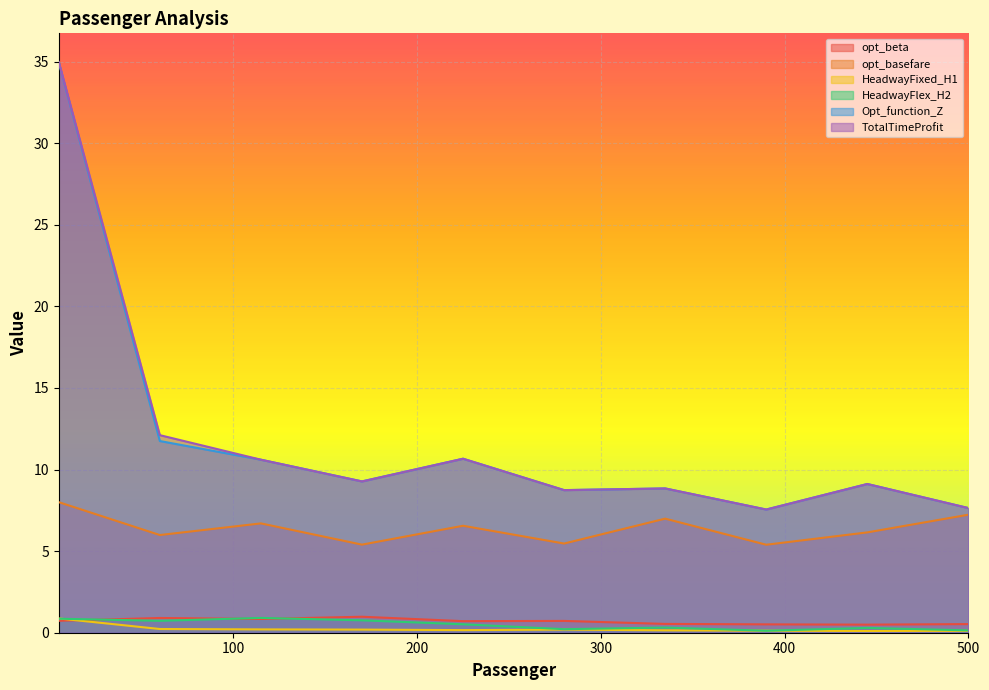

What is the greatest value displayed?

35.0